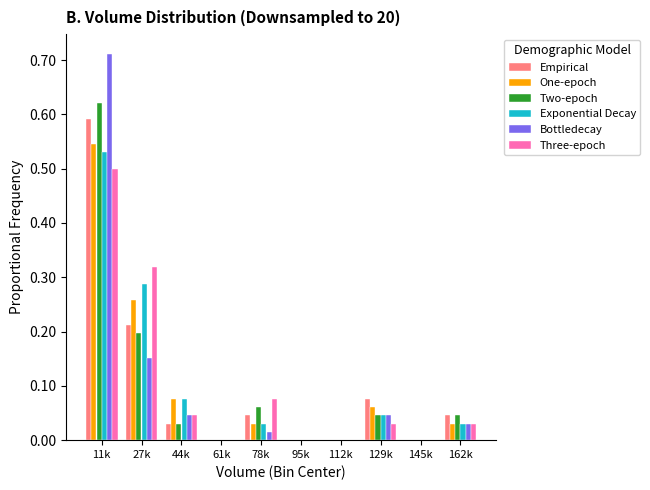

Is it true that Bottledecay equals 0.2 at 27k?

True